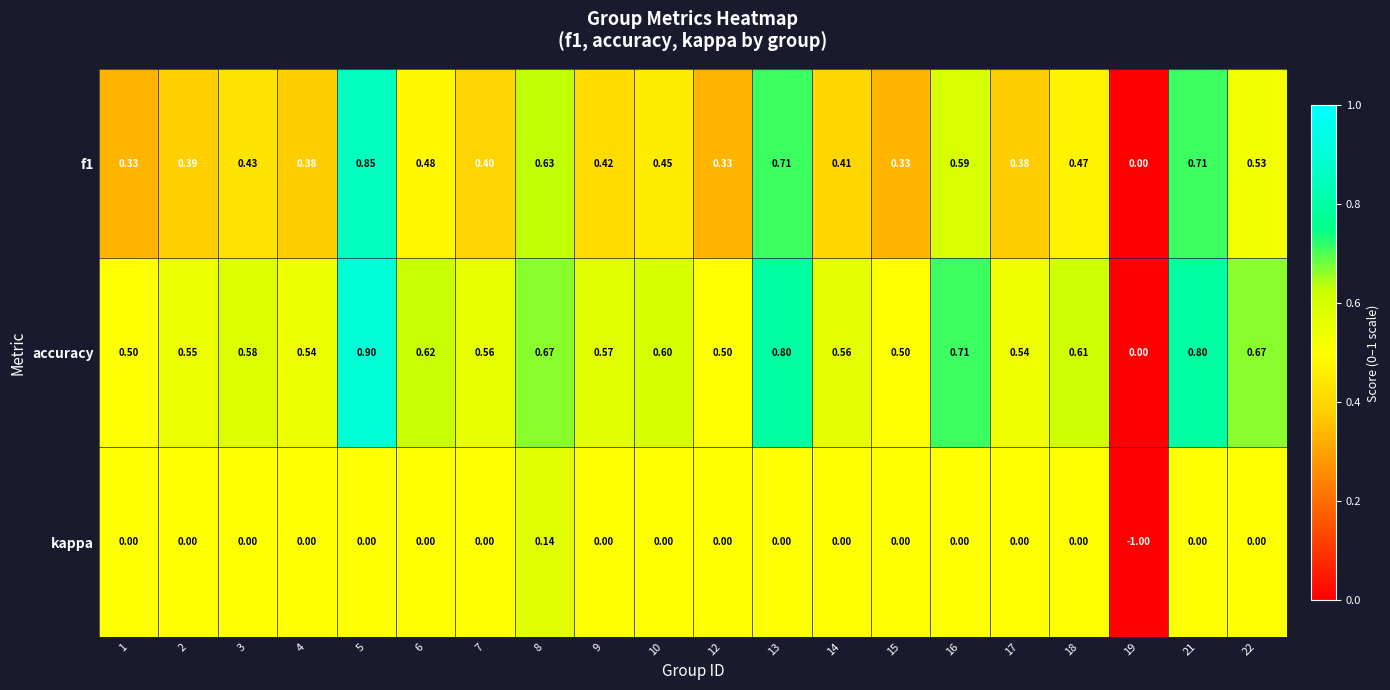

Which series has the largest range (max minus min)?

kappa